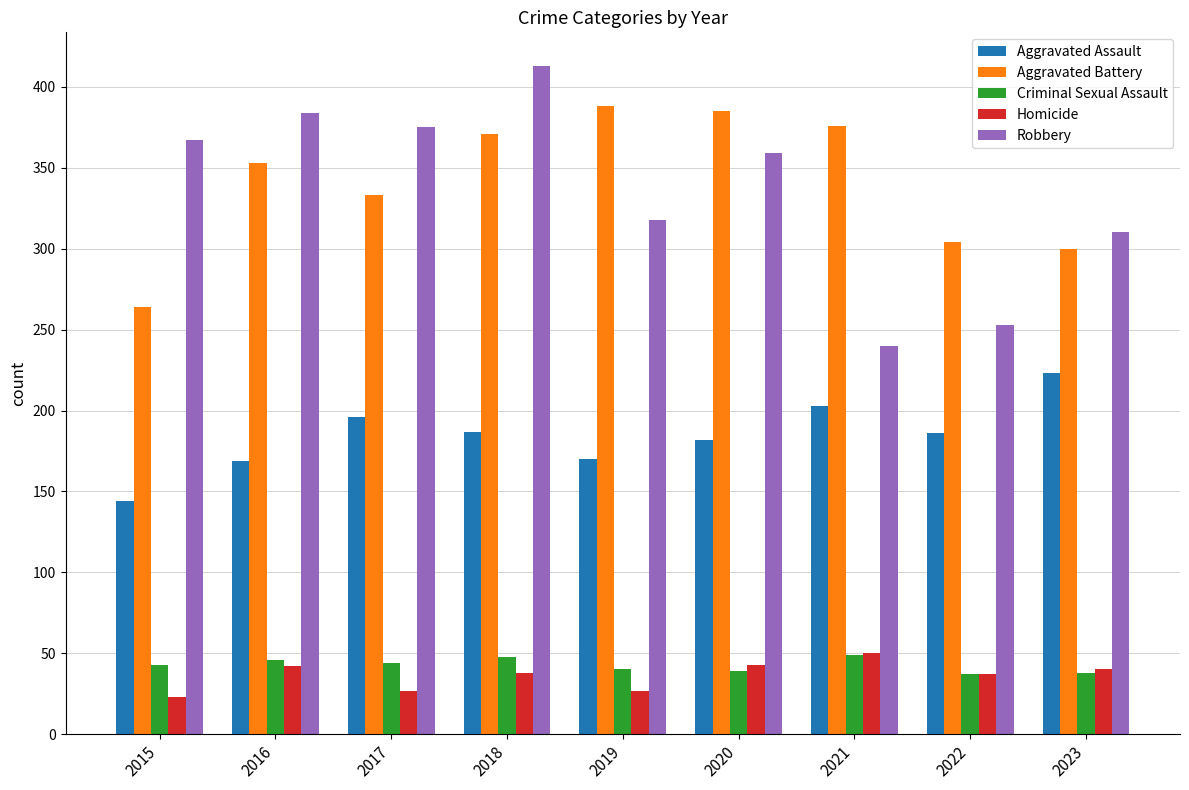

The value of Robbery at 2016 is 667. True or false?

False